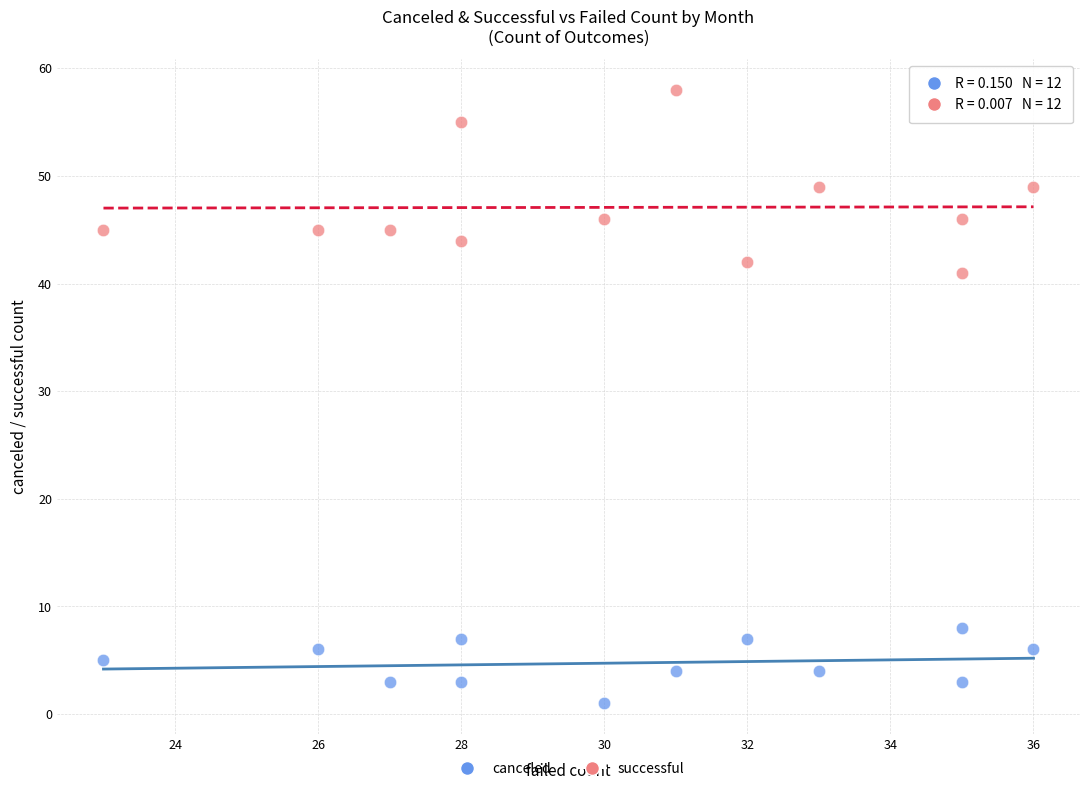

What are all the series names shown in the legend?

canceled, successful